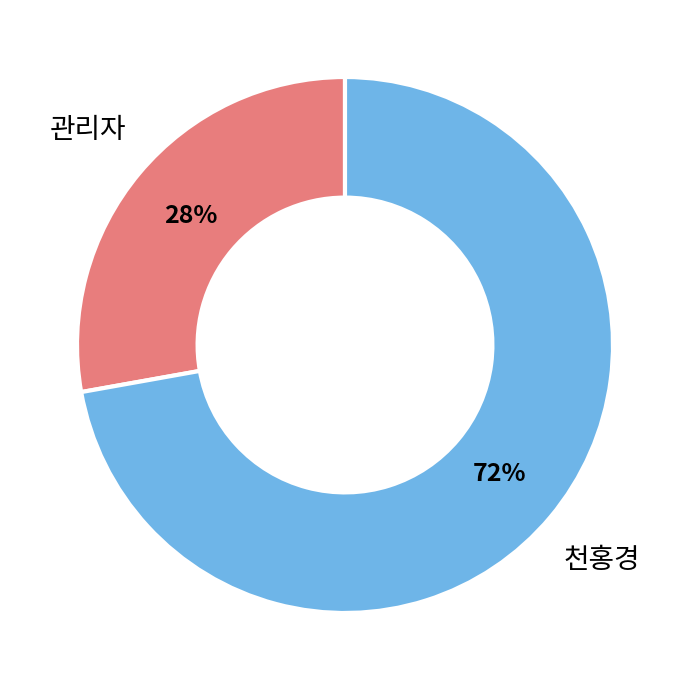

Is the sum of 관리자 and 천홍경 greater than half?

Yes